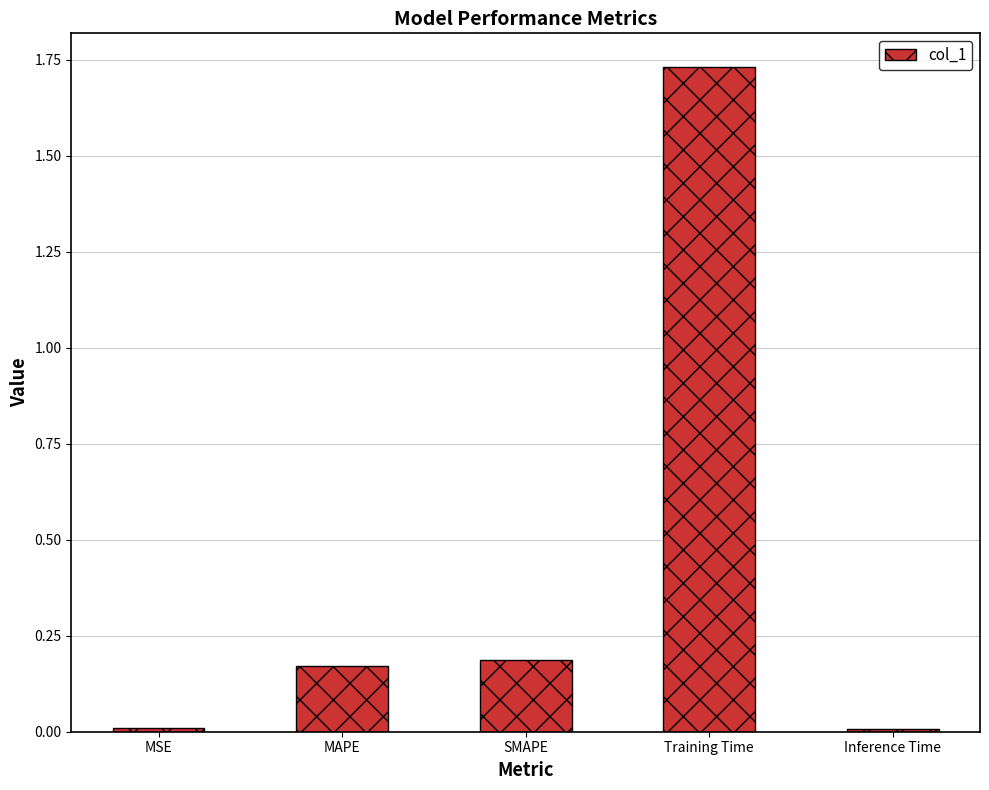

Is it true that the value at SMAPE is 0.2?

True